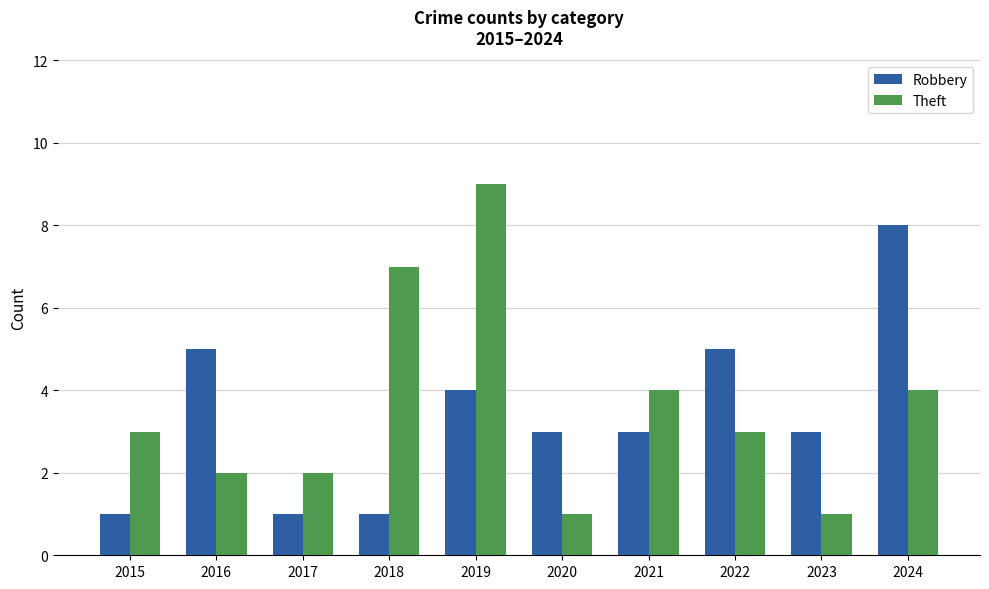

Rank the series by their average value, from lowest to highest.

Robbery, Theft